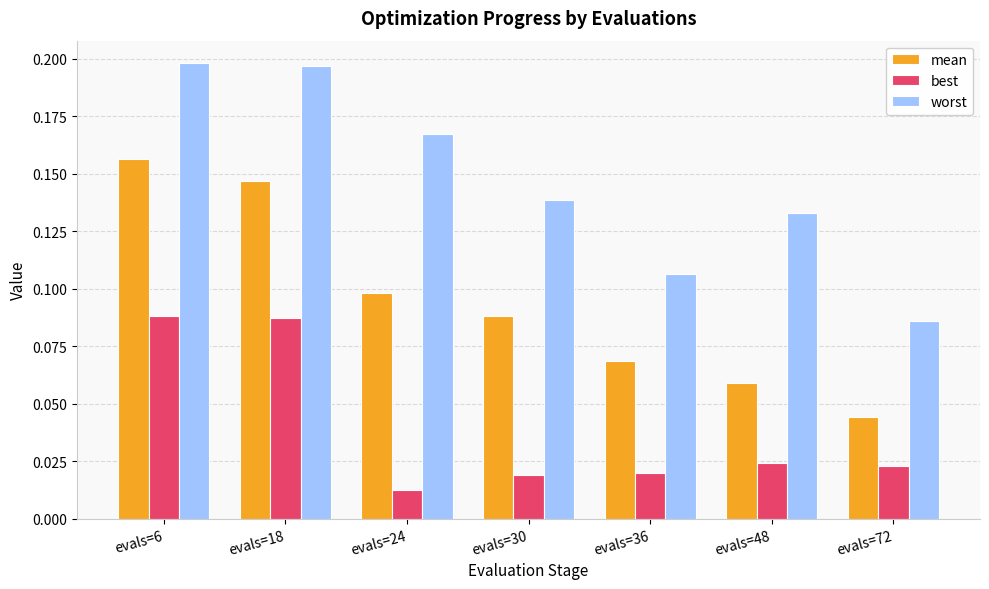

Which category has the lowest value in the worst series?

evals=72